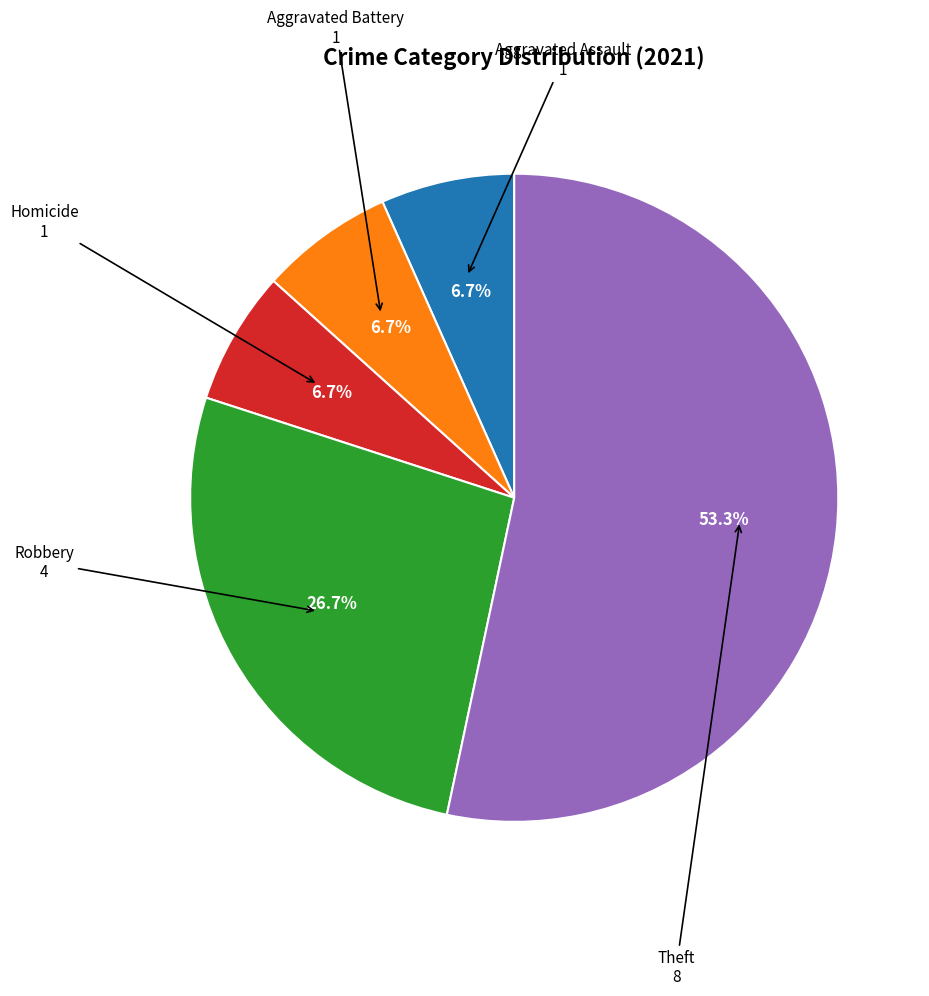

To the nearest percent, what is the difference between the Homicide and Robbery slice percentages?

20%